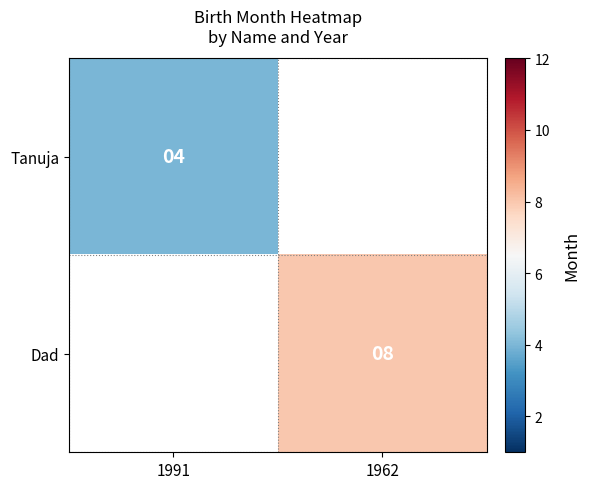

Is the value of Tanuja at 1991 greater than the value of Dad at 1962?

No